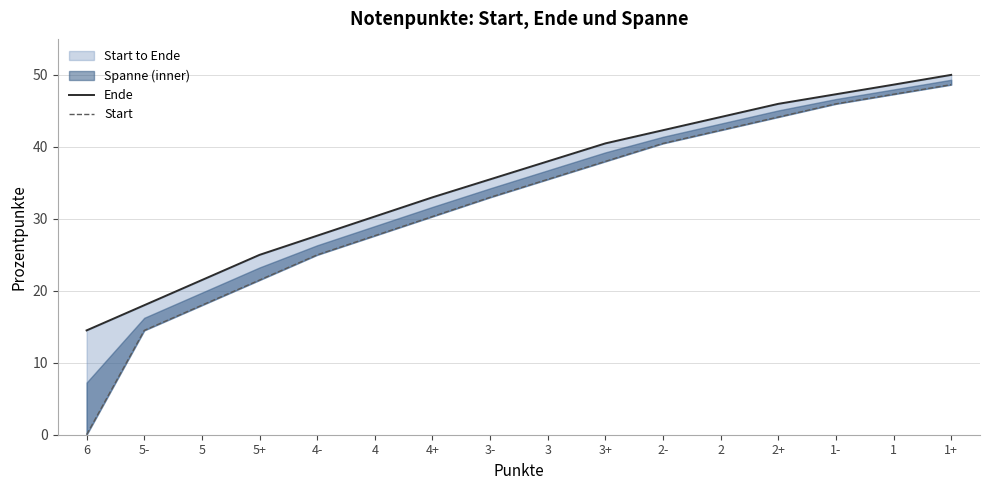

Rank the series by their average value, from lowest to highest.

Start, Ende